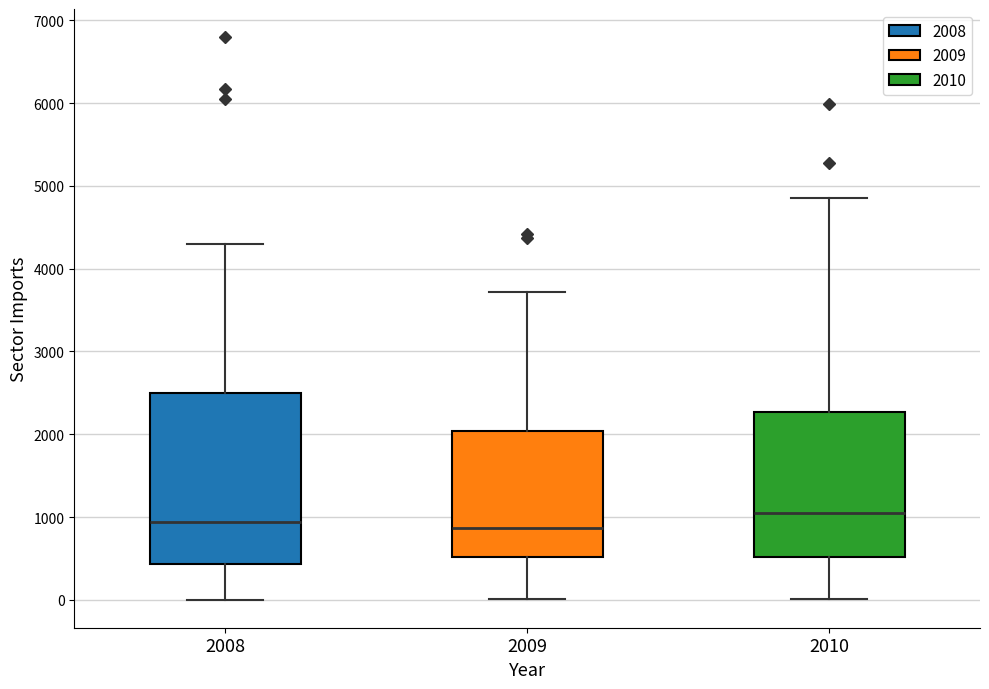

Which box has the highest median line?

2010